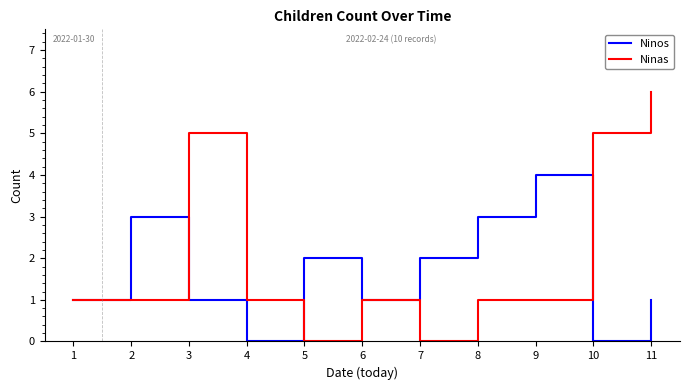

Is this an area chart (filled region under the line)?

No